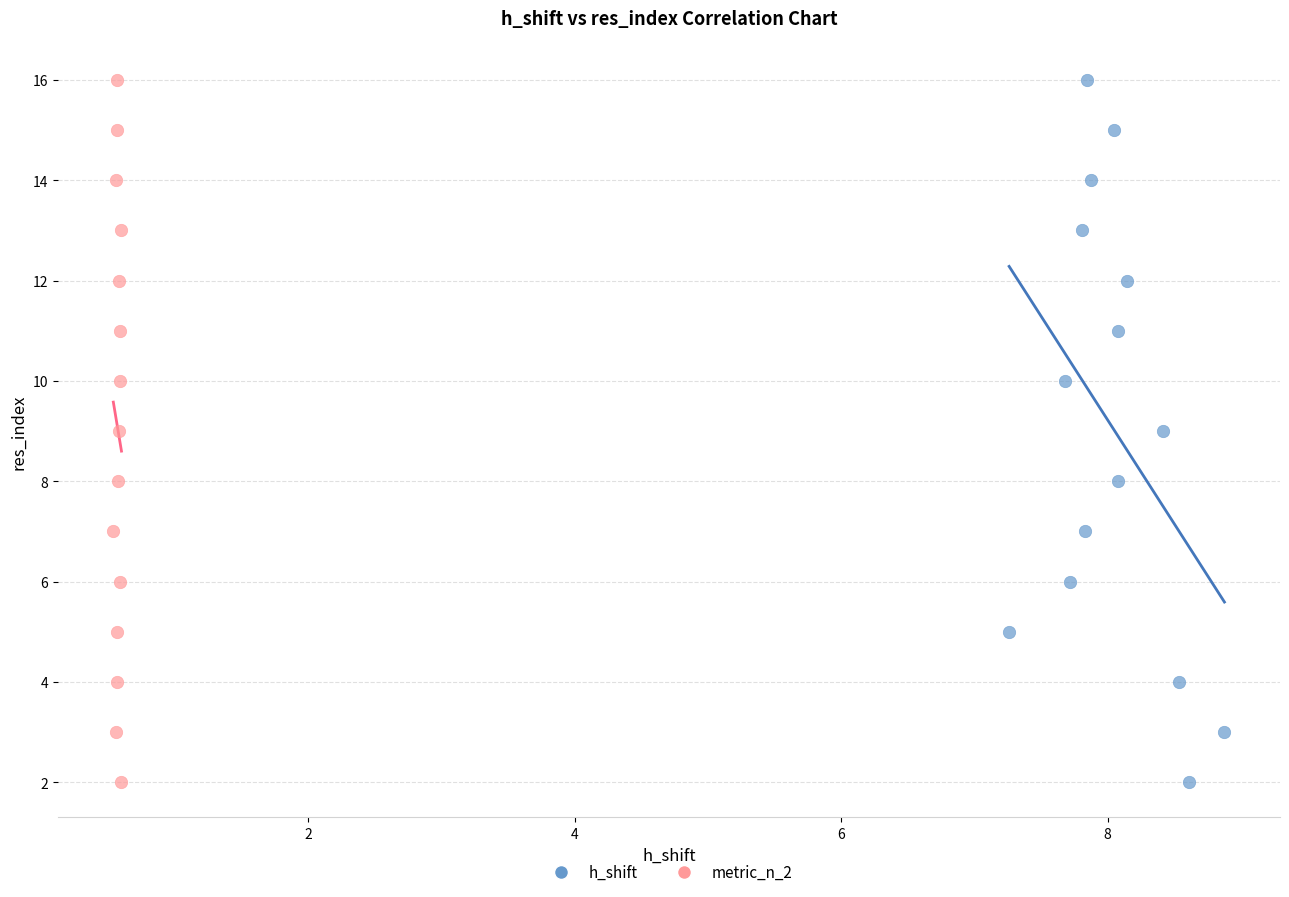

What are all the series names shown in the legend?

h_shift, metric_n_2